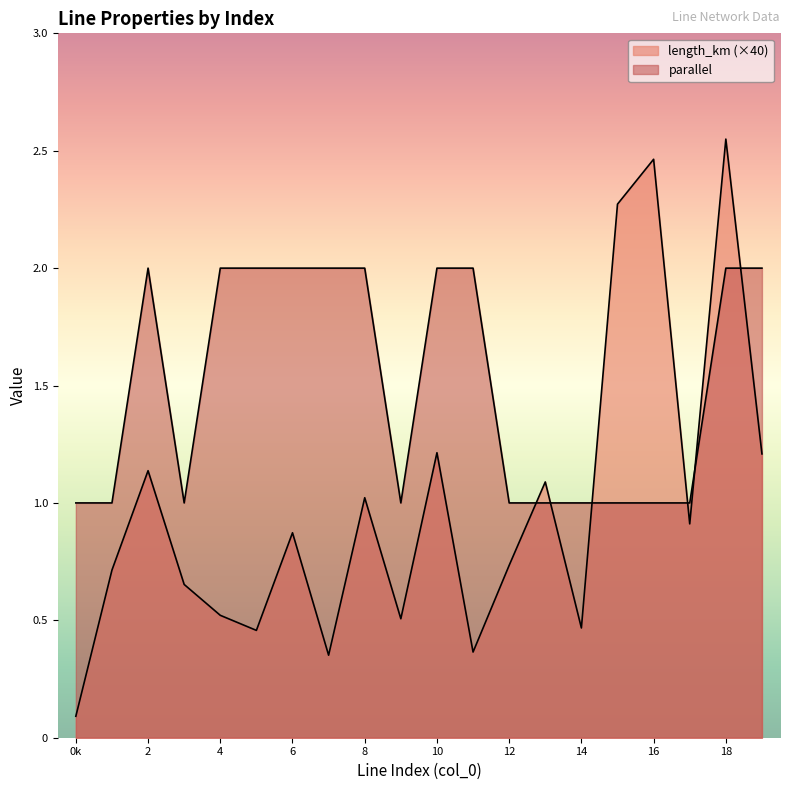

Count the parallel values in the range 1 to 2.

20